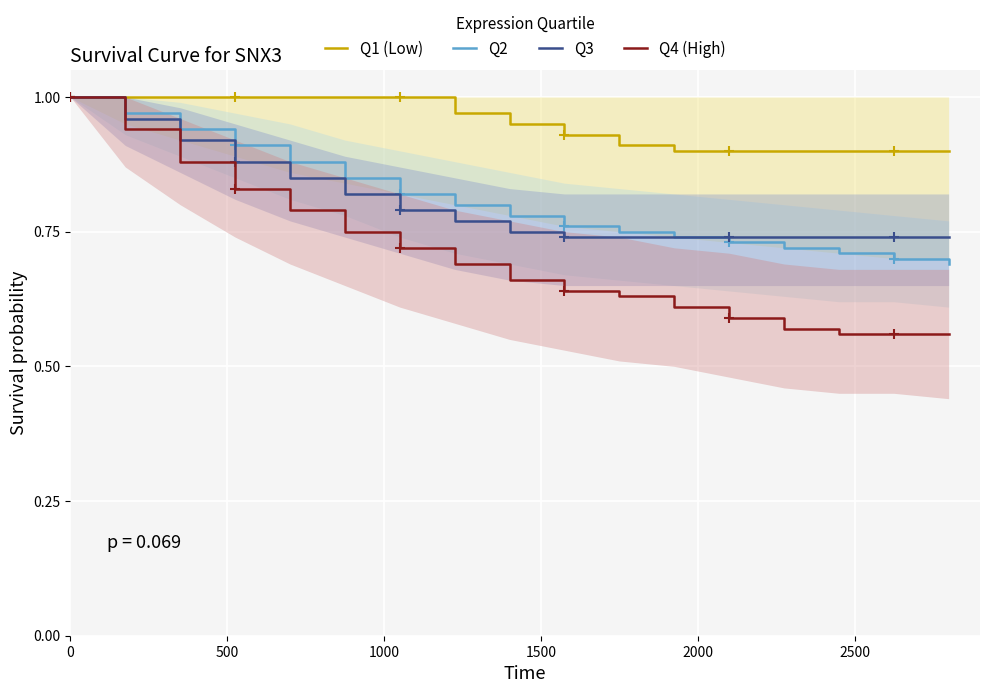

Which series has the largest total across all categories?

Q1 (Low)